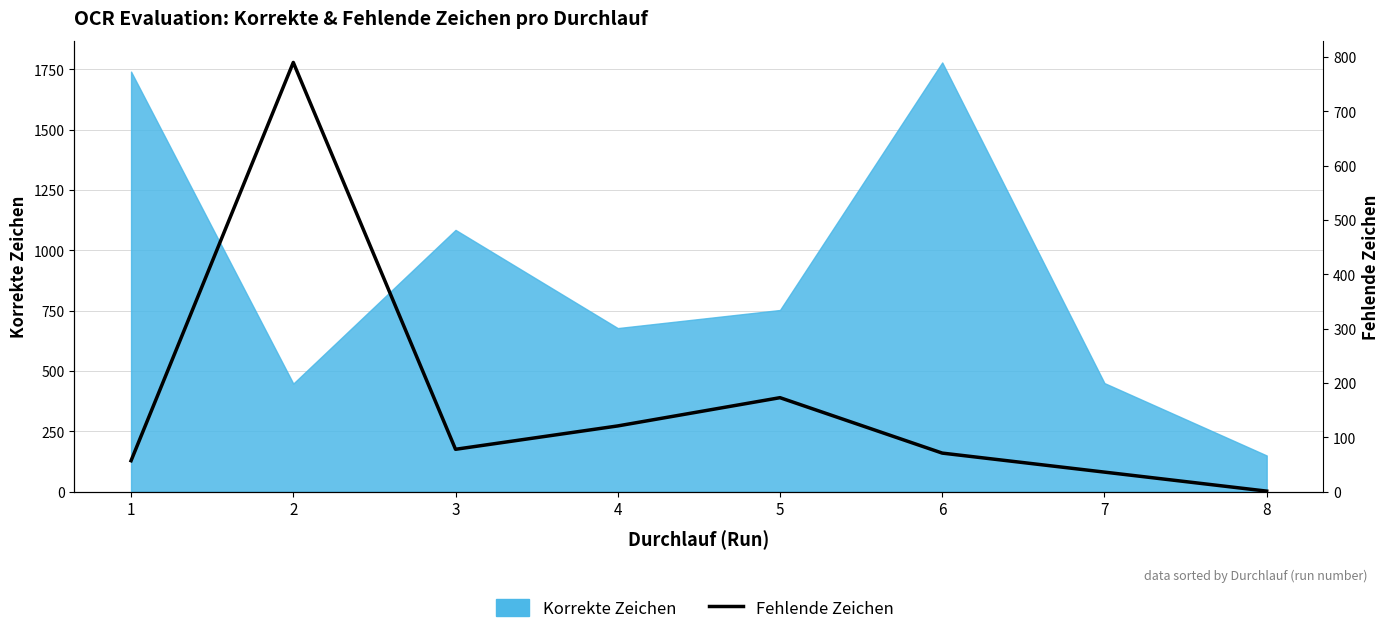

True or false: the data has more than 1 interior local peaks.

True